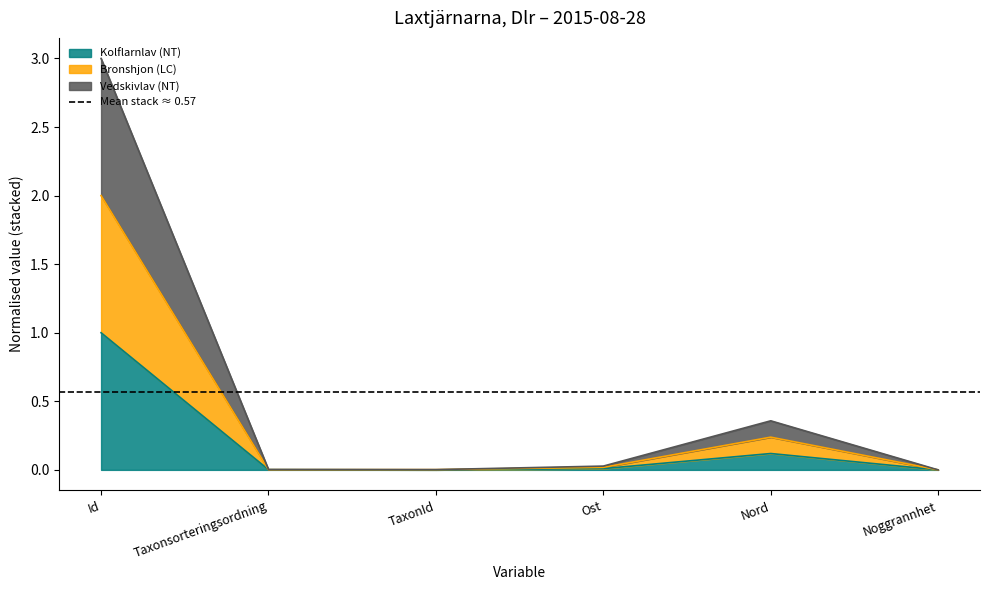

Count the number of categories in the chart.

6